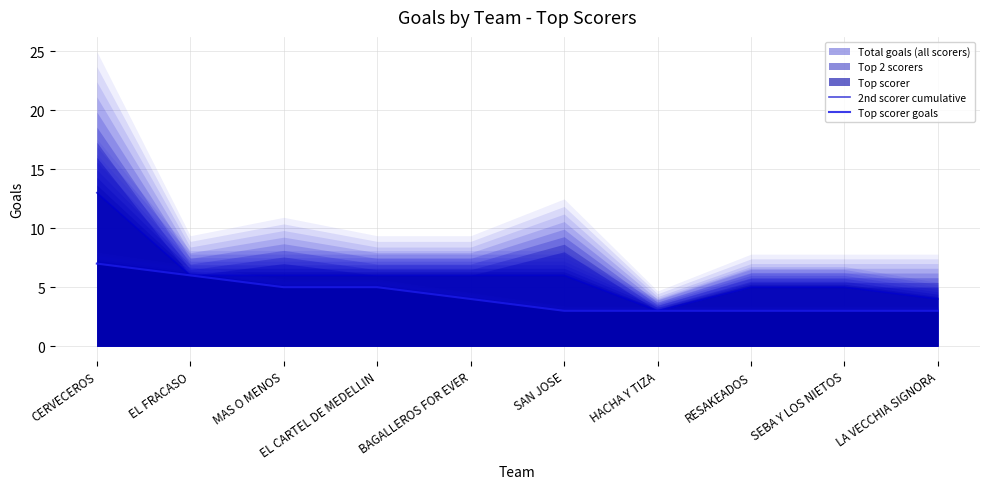

What is the sum of all Top scorer goals values?

42